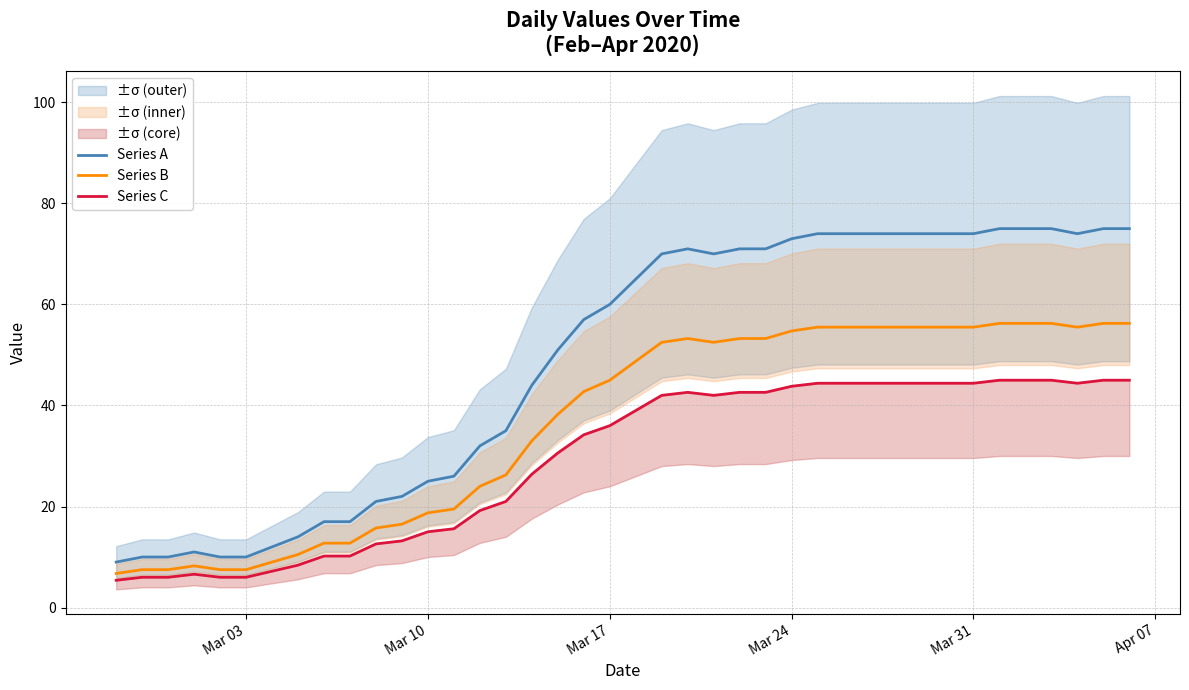

What is the difference between the maximum and minimum values in the Series B series?

49.5